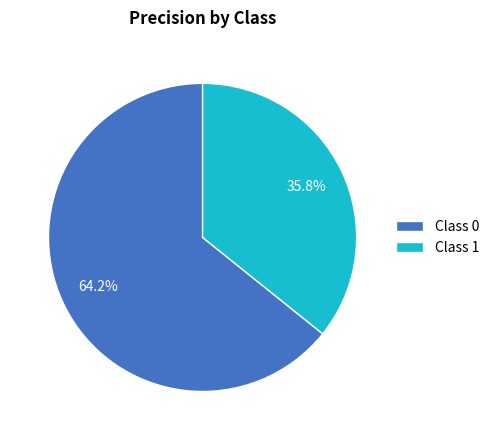

Between Class 0 and Class 1, which is larger?

Class 0